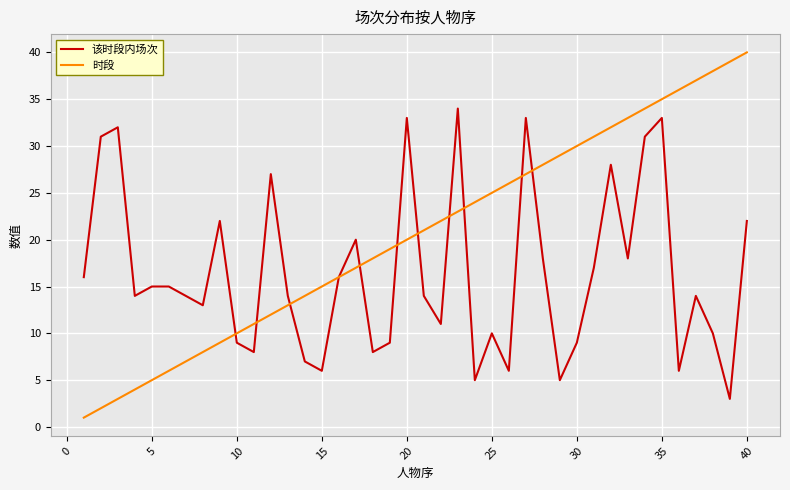

What are all the series names shown in the legend?

该时段内场次, 时段